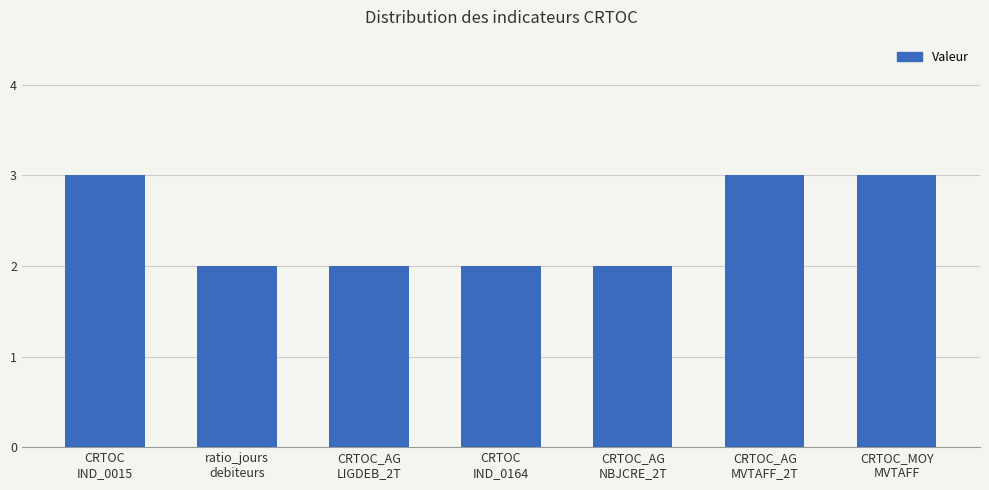

Reading left to right, transcribe all the data shown in this chart.

3	2	2	2	2	3	3